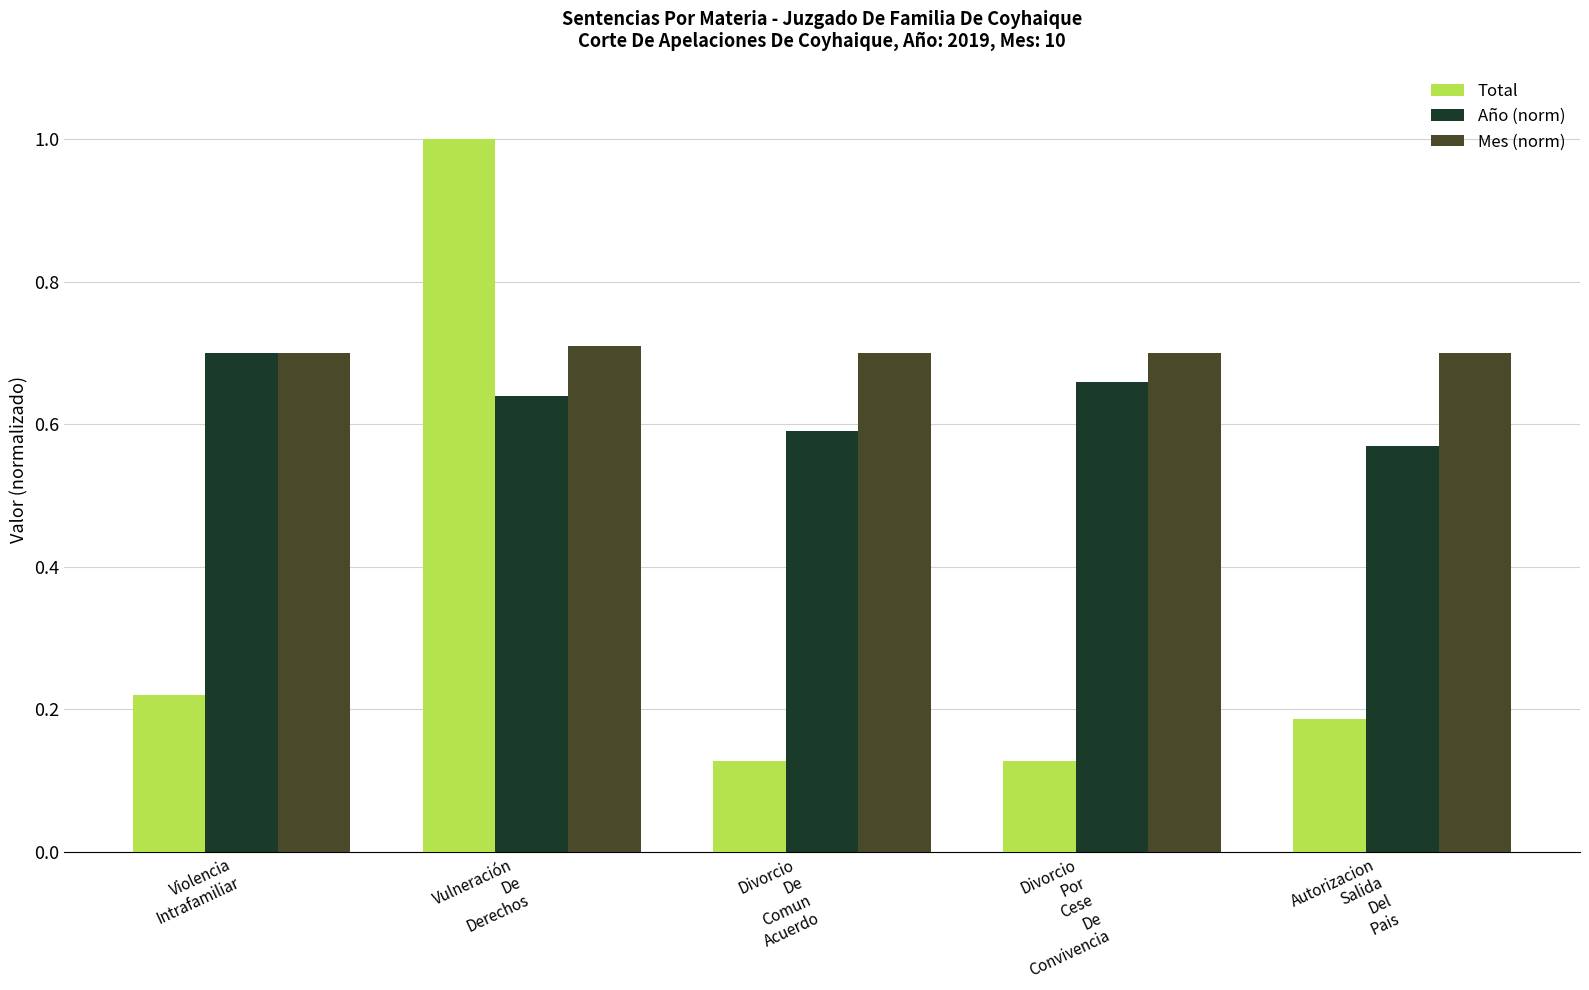

What is the sum of all Total values?

1.7